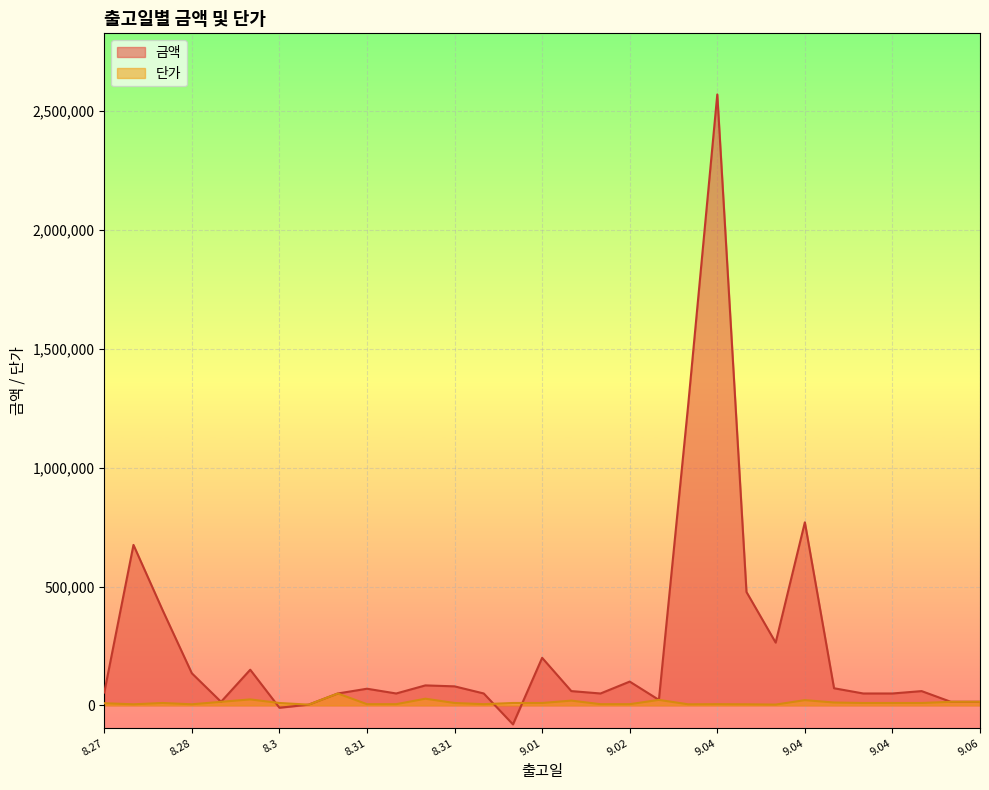

After their last crossing, which series has the higher values: 금액 or 단가?

금액